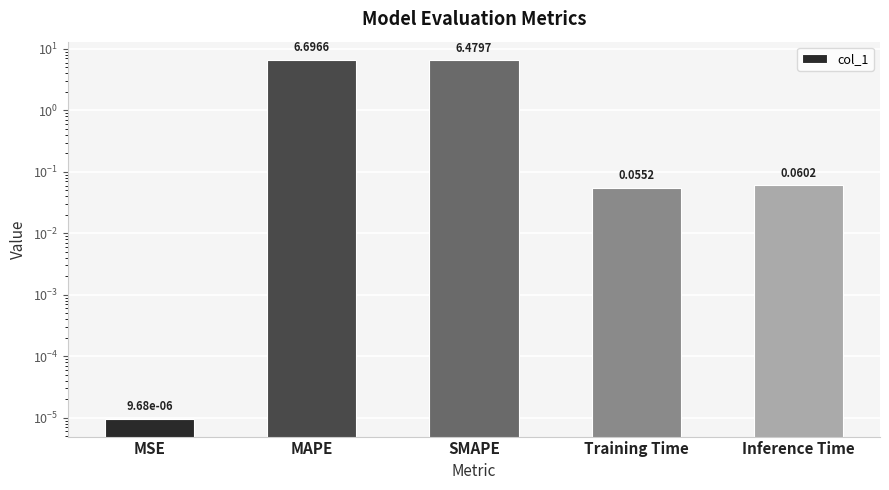

Where is the data nearest to the value 3?

Inference Time